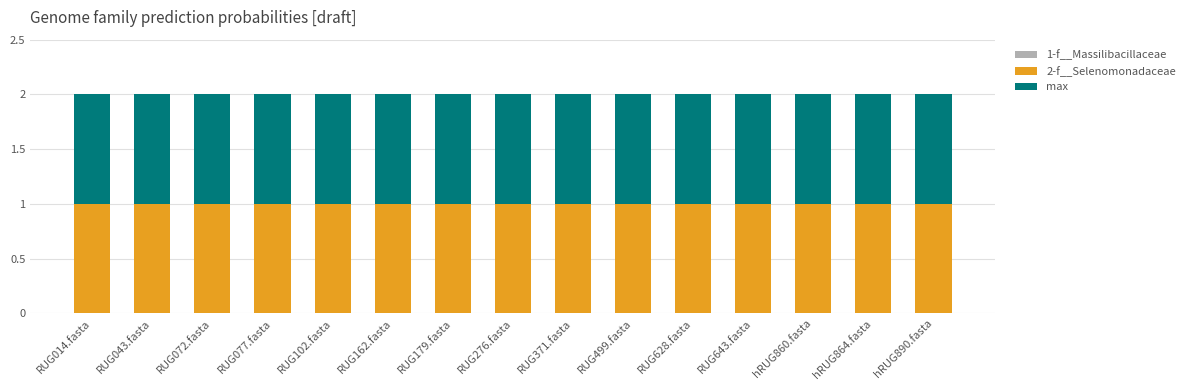

True or false: 1-f__Massilibacillaceae has a value of 0 at hRUG860.fasta.

True